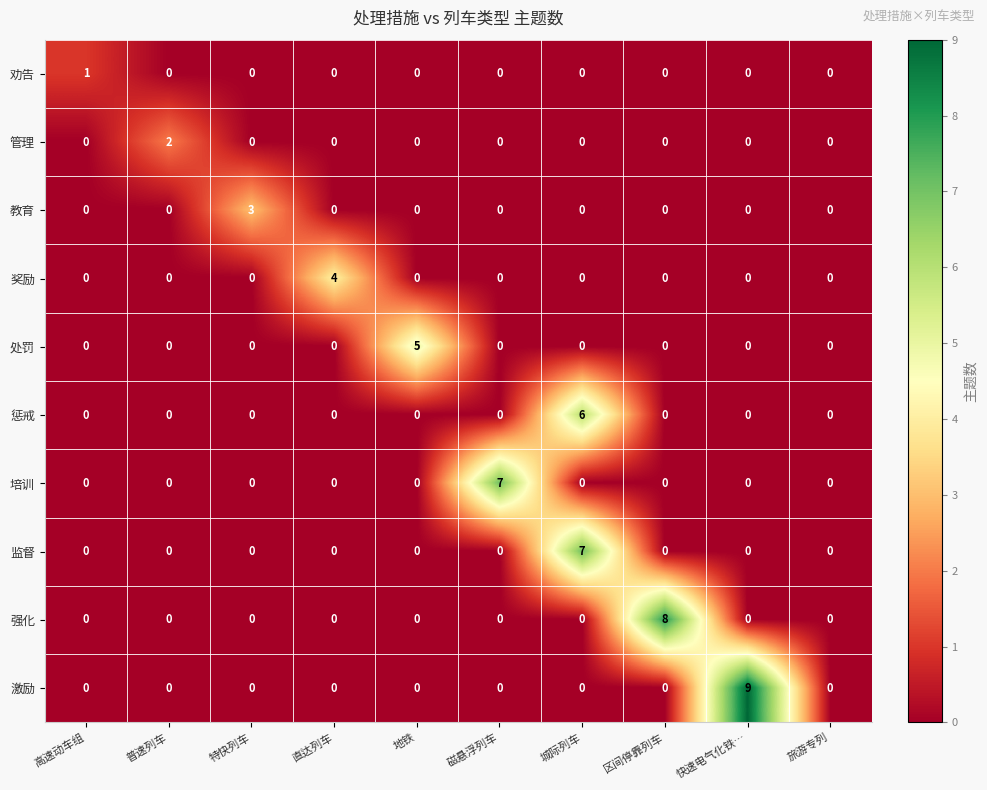

What is the difference between the maximum and minimum values in the 强化 series?

8